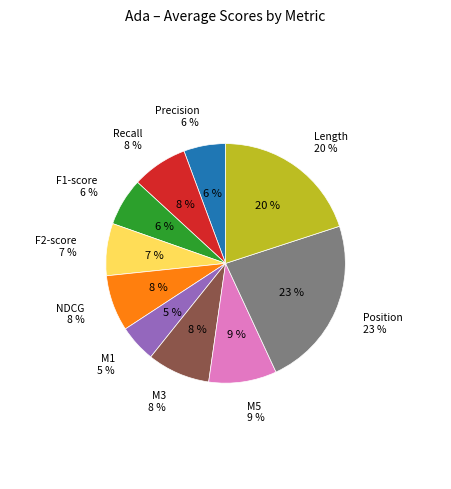

What portion of the pie excludes stats_for_M5?

90.8%